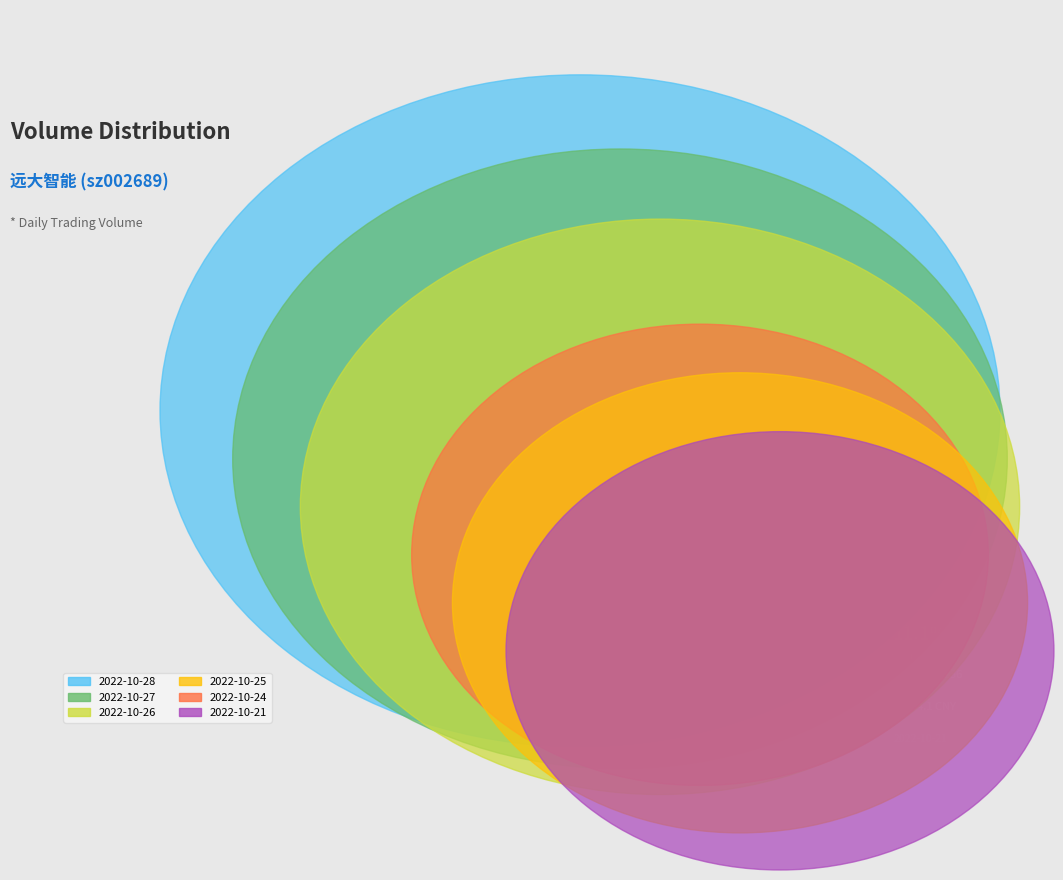

To the nearest percent, what percentage of the pie is 2022-10-26?

19%